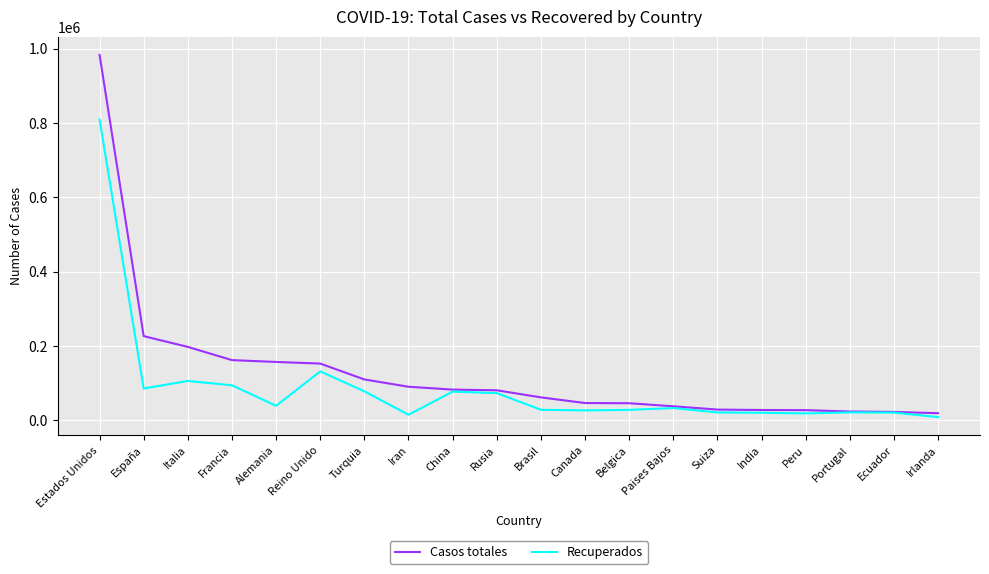

Which label corresponds to the largest value in the chart?

Estados Unidos